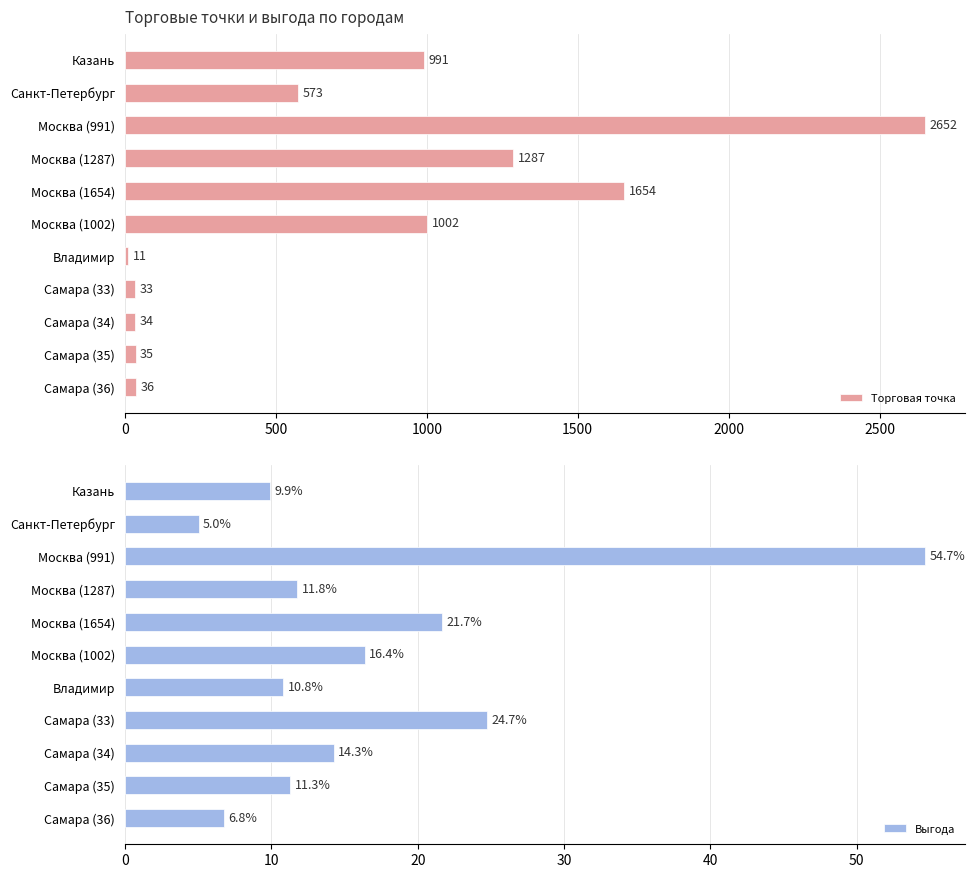

True or false: Выгода has a value of 24.7 at Самара (33).

True